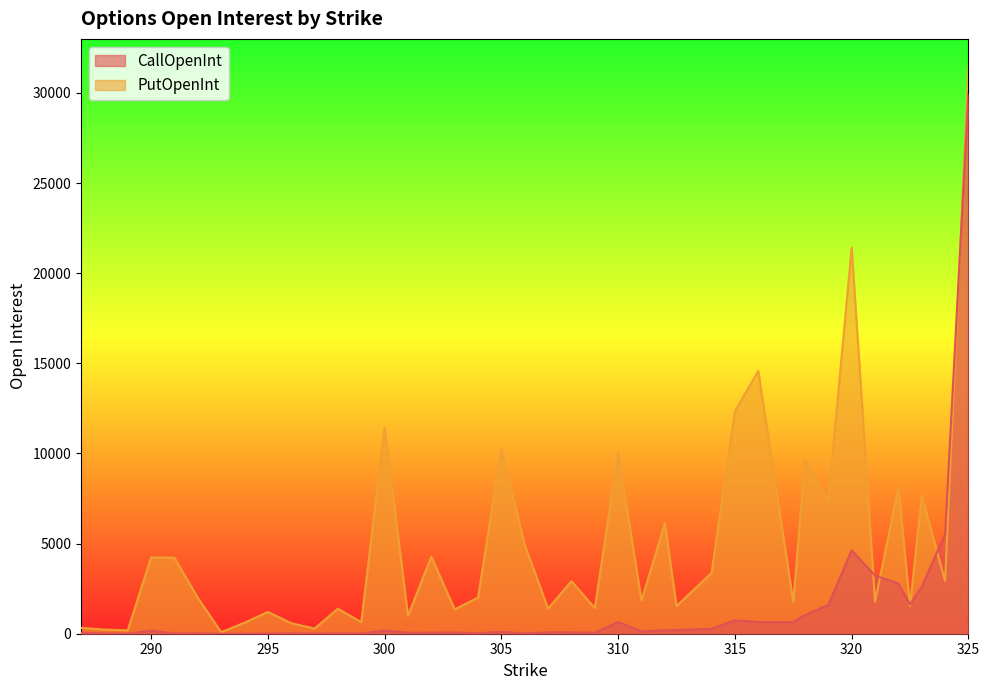

How many values in the CallOpenInt series exceed 107?

19